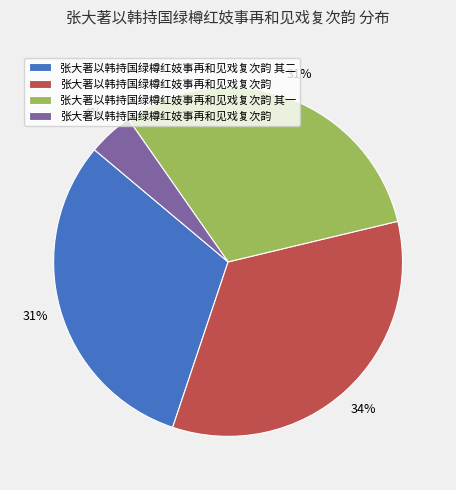

Count the number of slices in the pie.

4